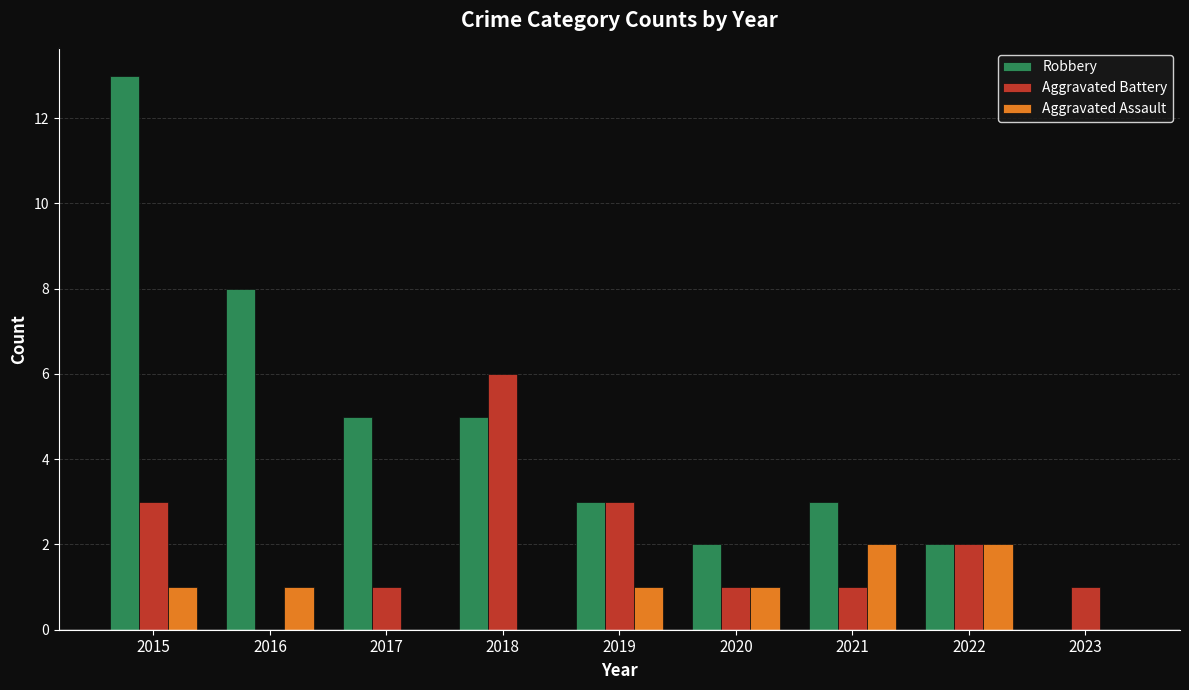

What is the value of the Robbery bar at the 8th from the left?

2